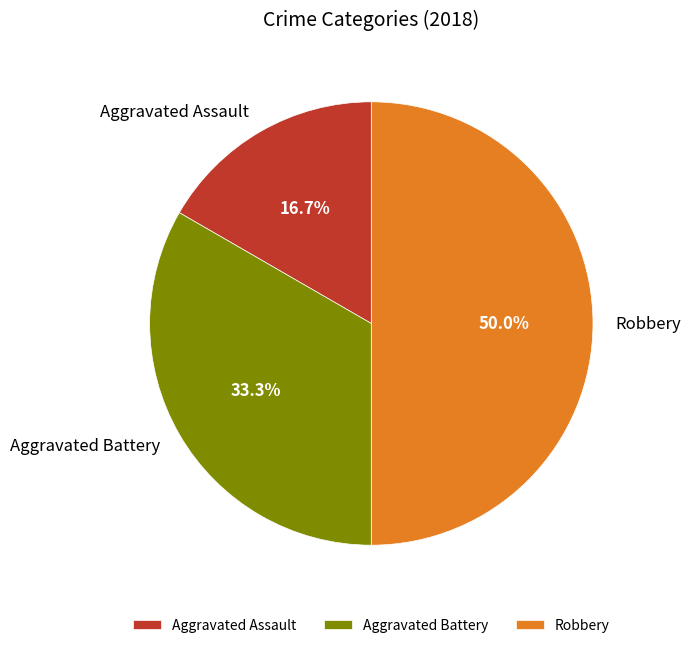

Do Aggravated Assault and Robbery together represent more than half of the pie?

Yes